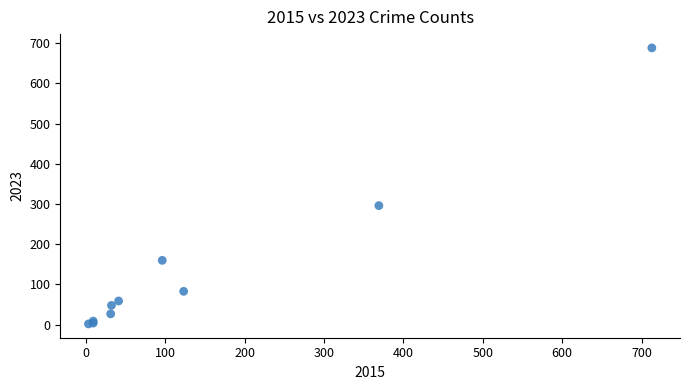

What Y value in the scatter plot is closest to 345?

296